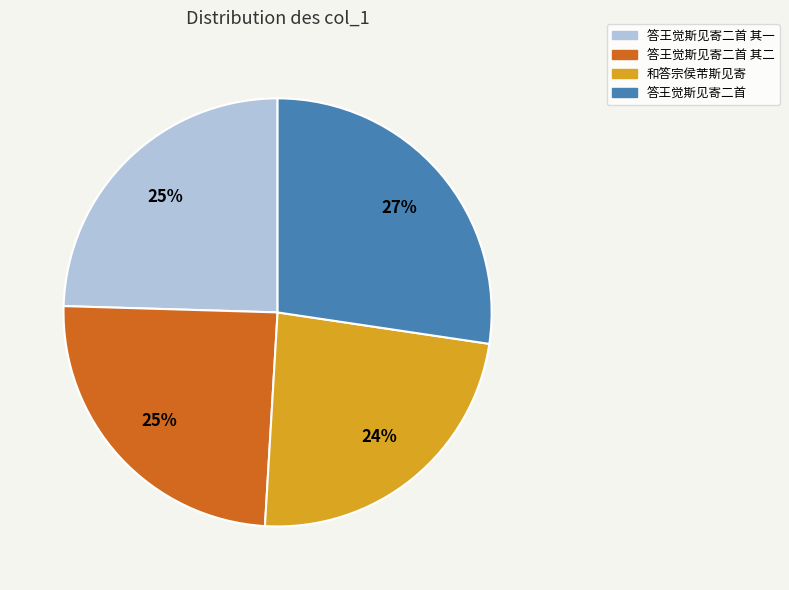

Is there any slice that represents more than half of the pie?

No